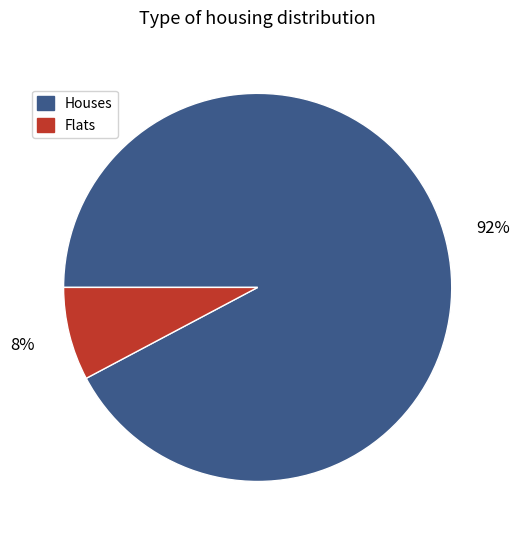

Count the number of slices in the pie.

2